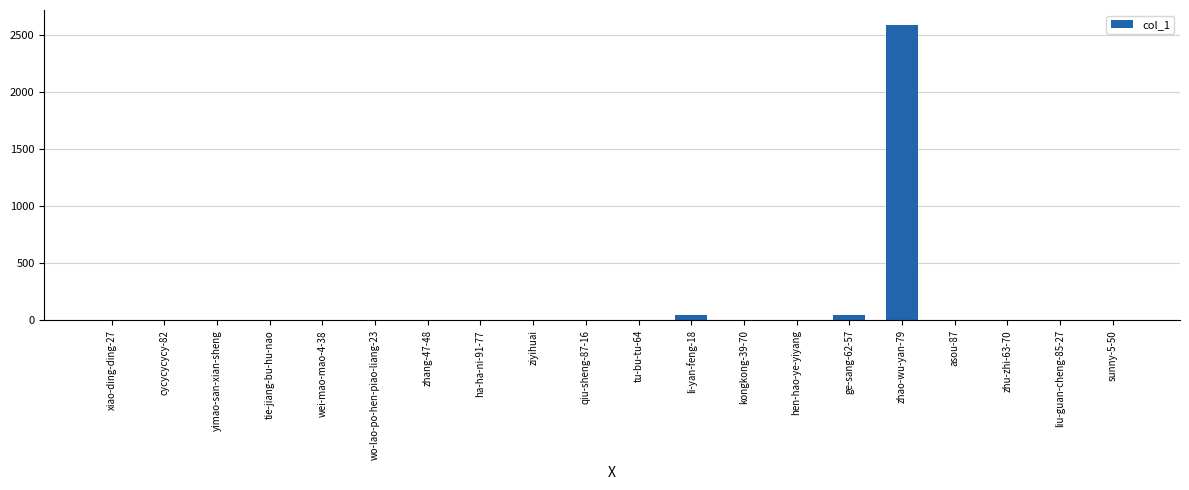

At which category does the chart reach its peak across all series?

zhao-wu-yan-79